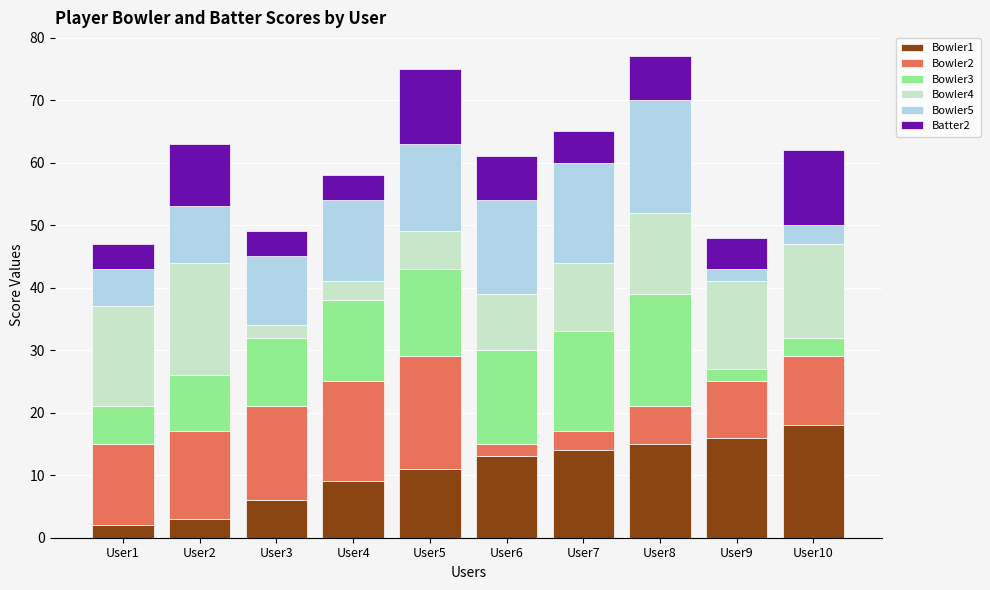

What is the difference between the maximum and minimum values in the Bowler1 series?

16